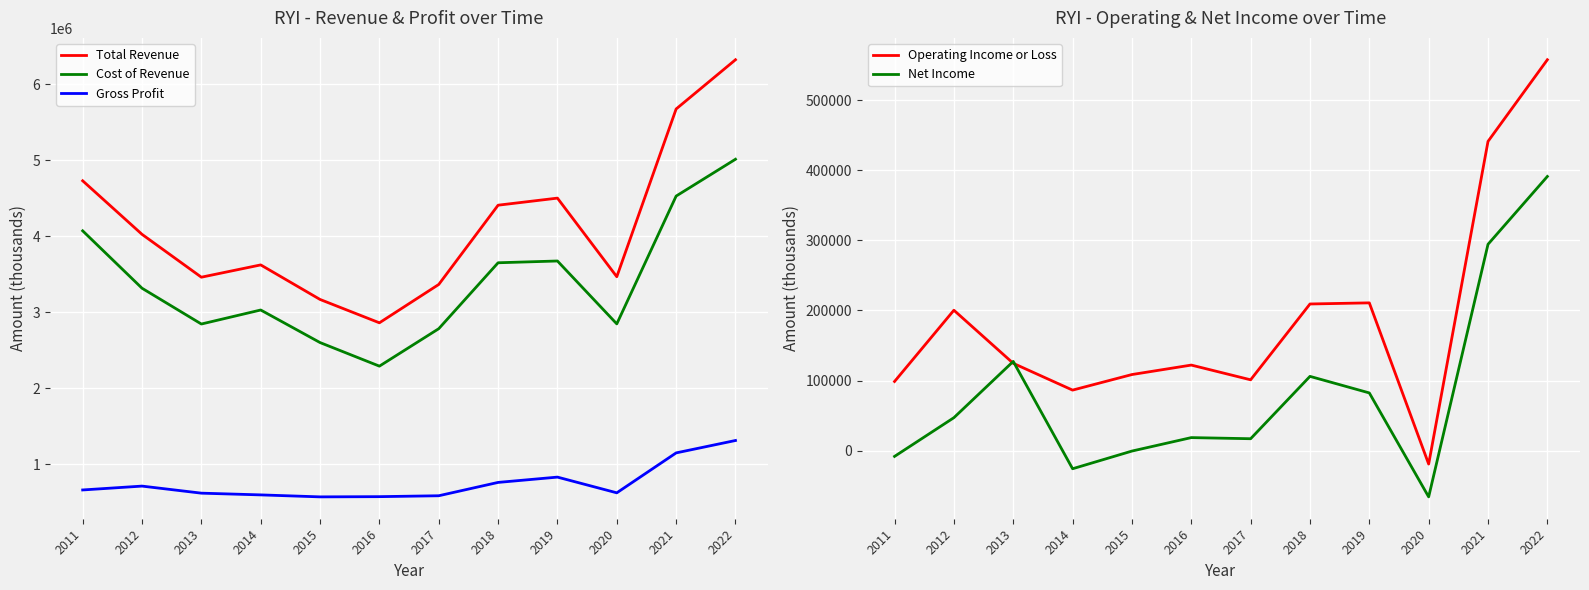

Read the Cost of Revenue value at 2021, to the nearest 100.

4528500